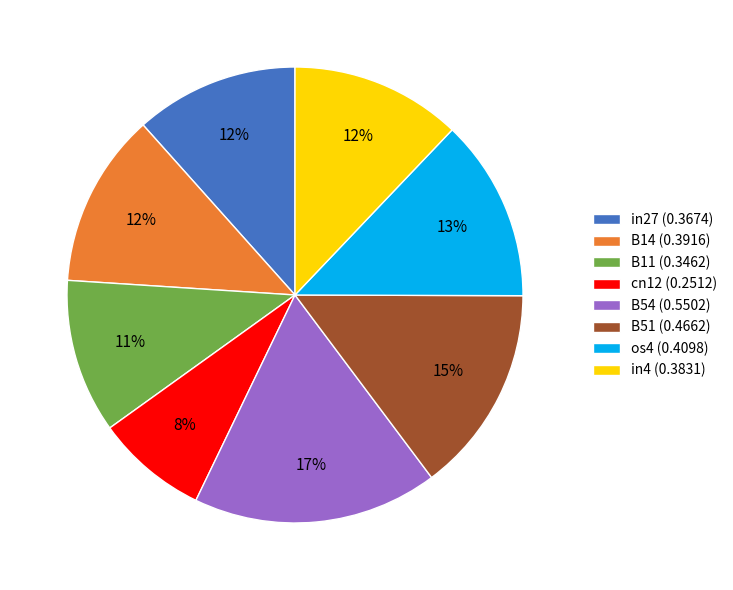

How many segments does this pie chart have?

8